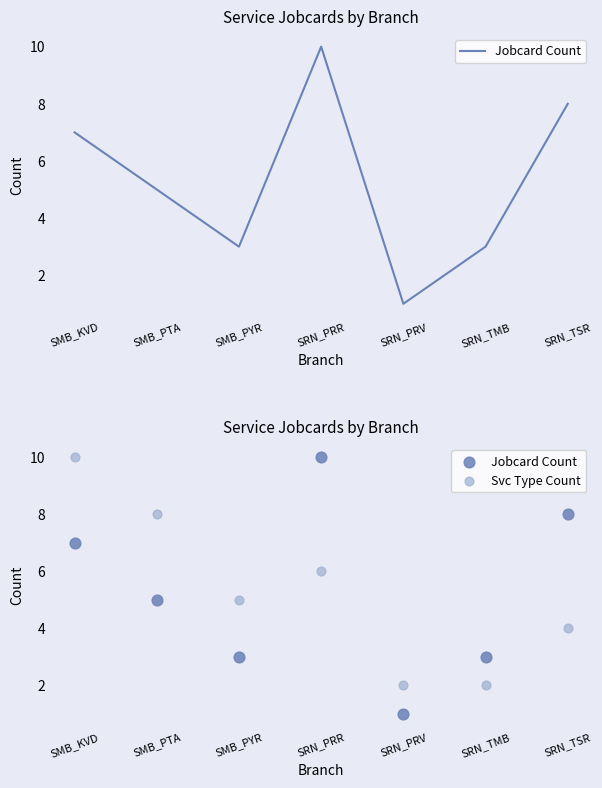

At which category is the sum across all series the highest?

SMB_KVD